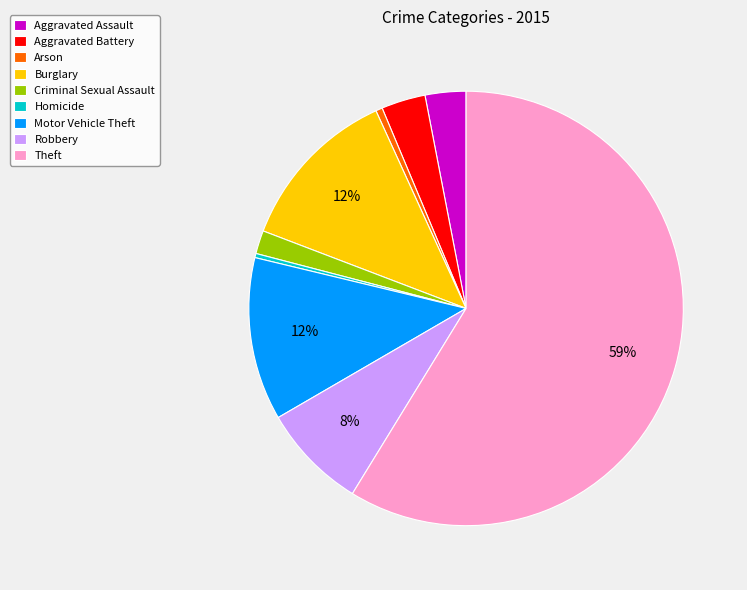

How many segments does this pie chart have?

9